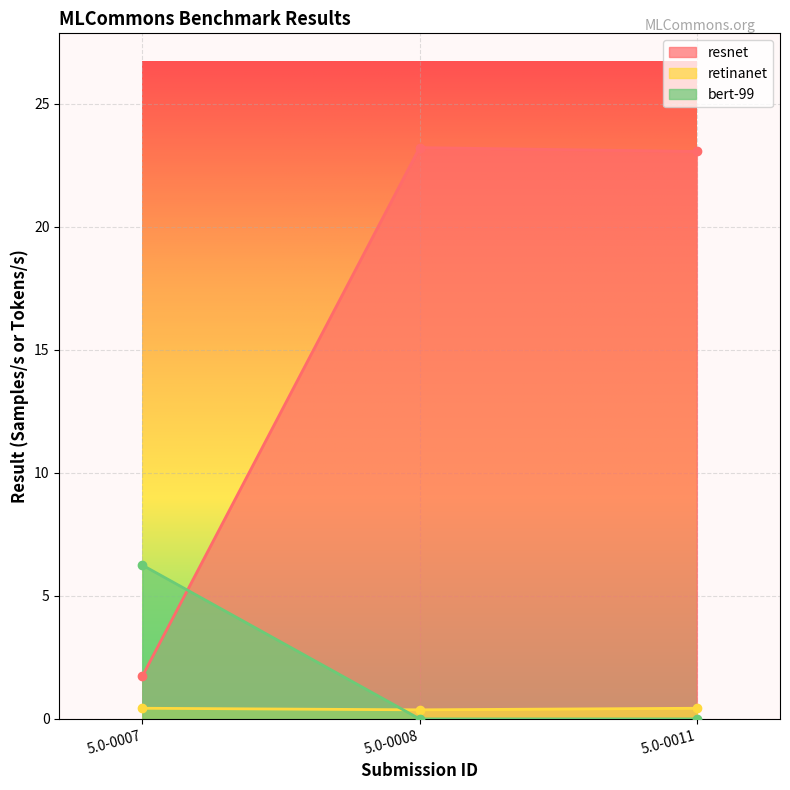

Rank the categories by retinanet value from highest to lowest.

5.0-0007, 5.0-0011, 5.0-0008